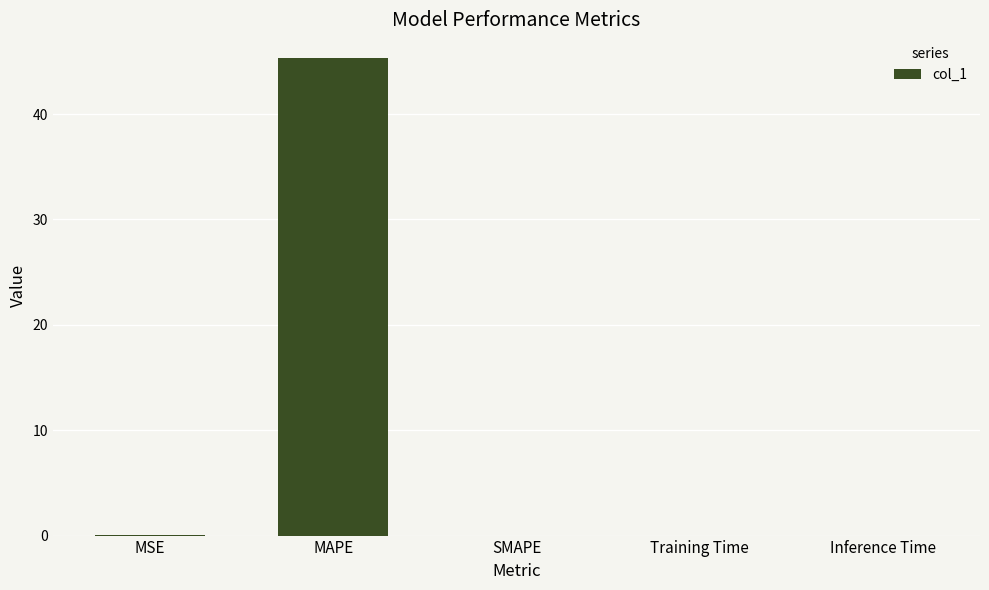

What is the maximum value shown in the chart?

45.3